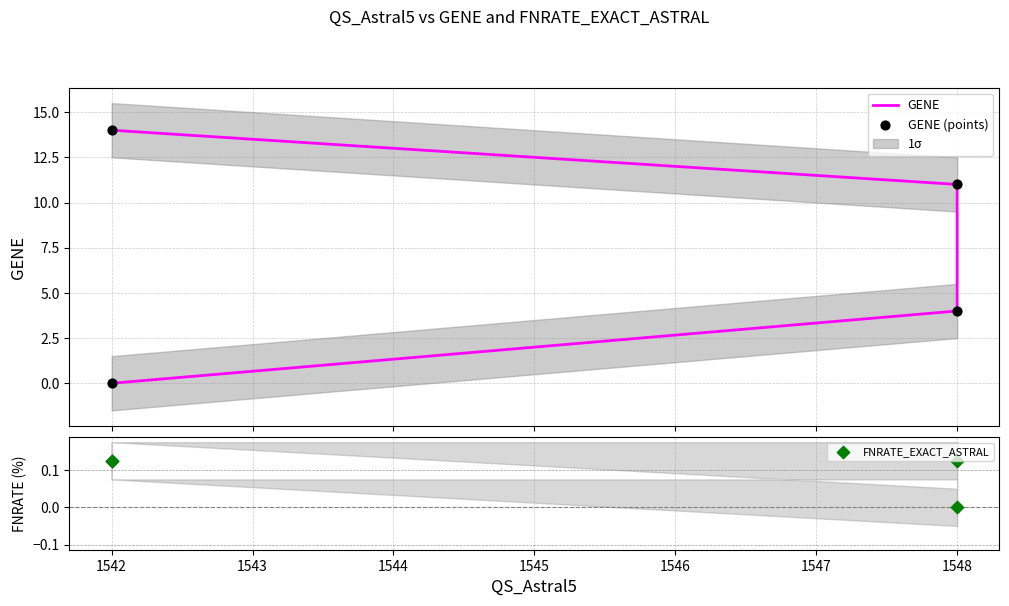

Is the value of GENE at 1548 greater than the value of GENE (points) at 1548?

No